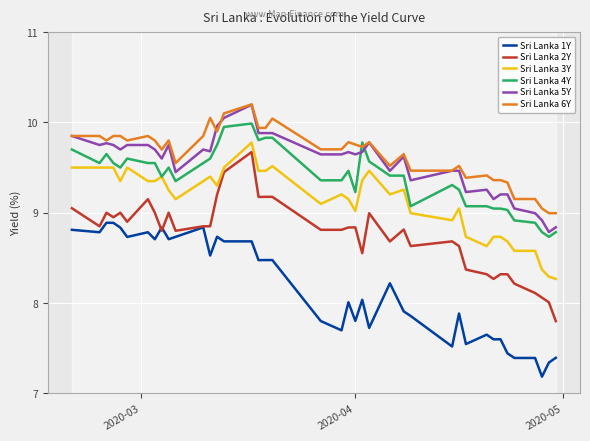

What is the difference between the second highest and minimum values in the Sri Lanka 2Y series?

1.6